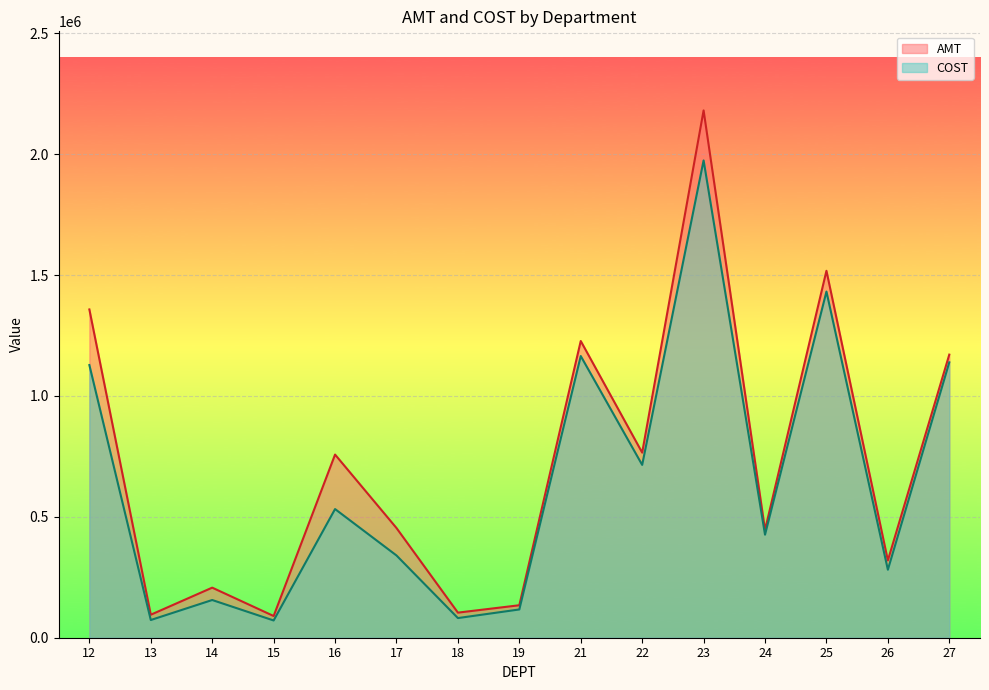

True or false: COST has a value of 426197.7 at 24.

True